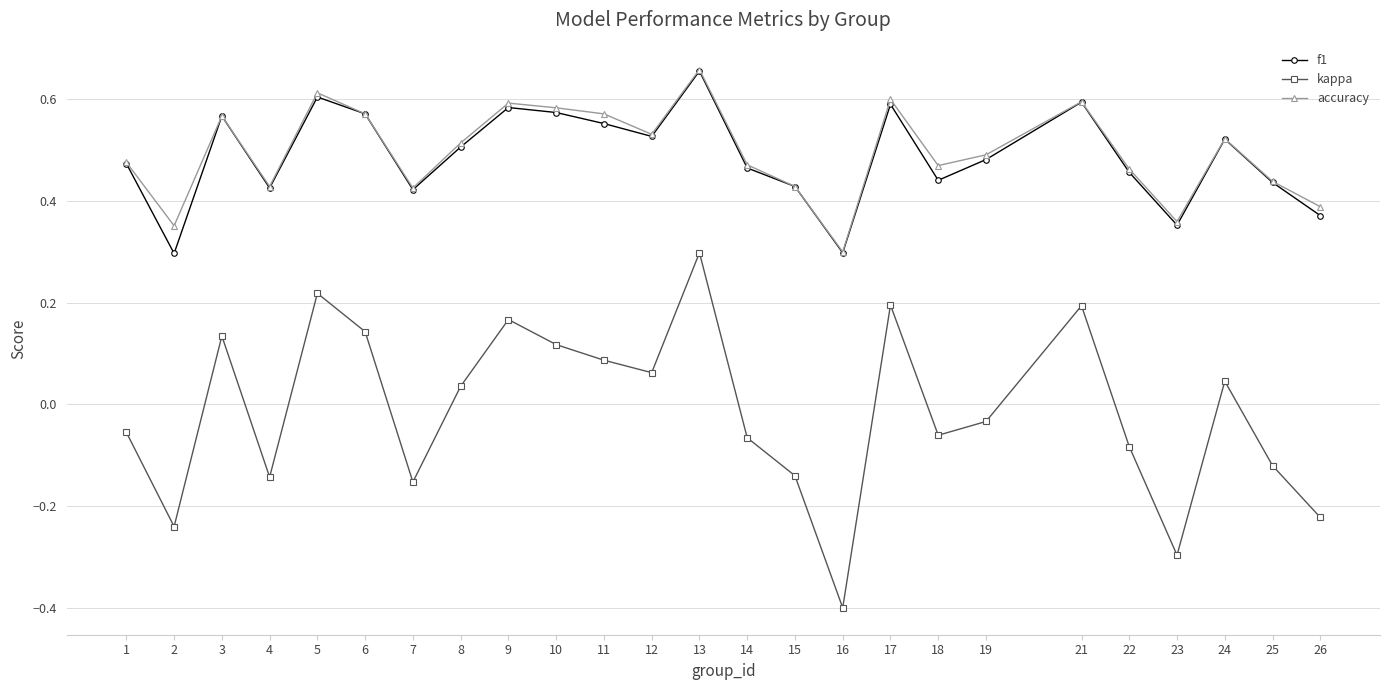

Count the accuracy values in the range 0 to 1.

25